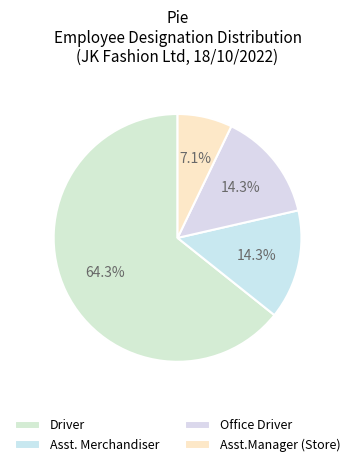

What is the ratio of the value at Asst.Manager (Store) to the value at Driver?

0.1